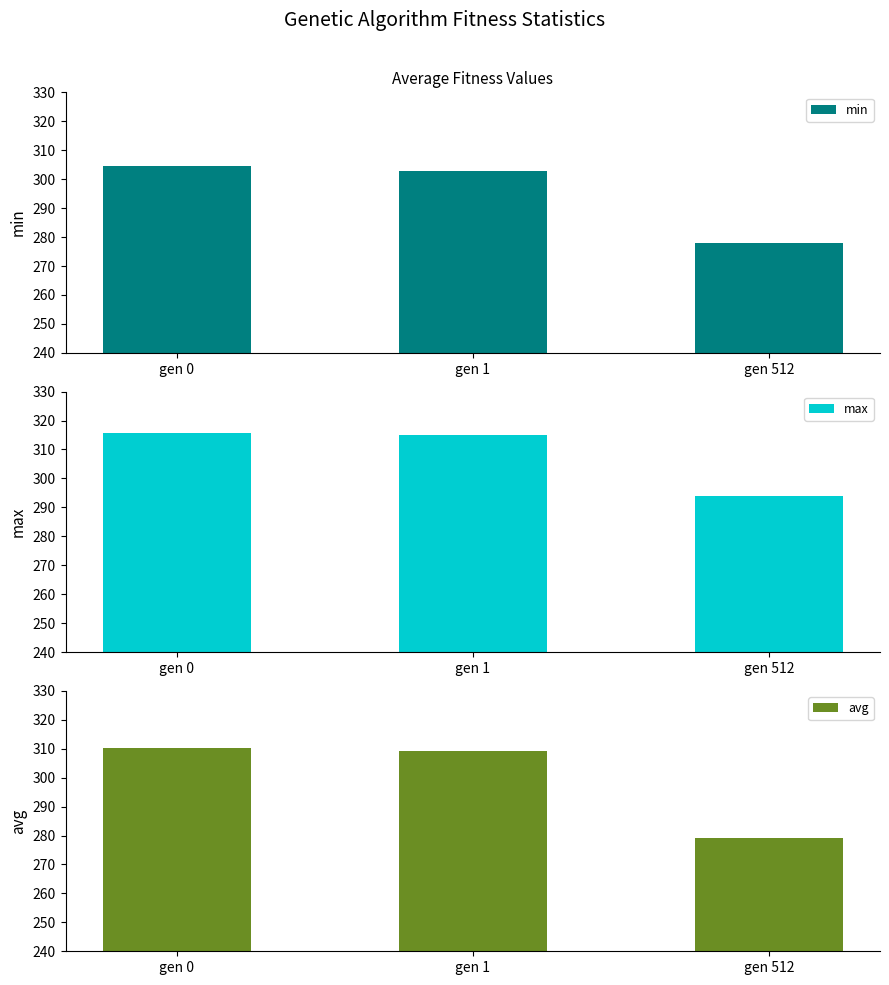

The avg series shows 309.1 at gen 1. True or false?

True